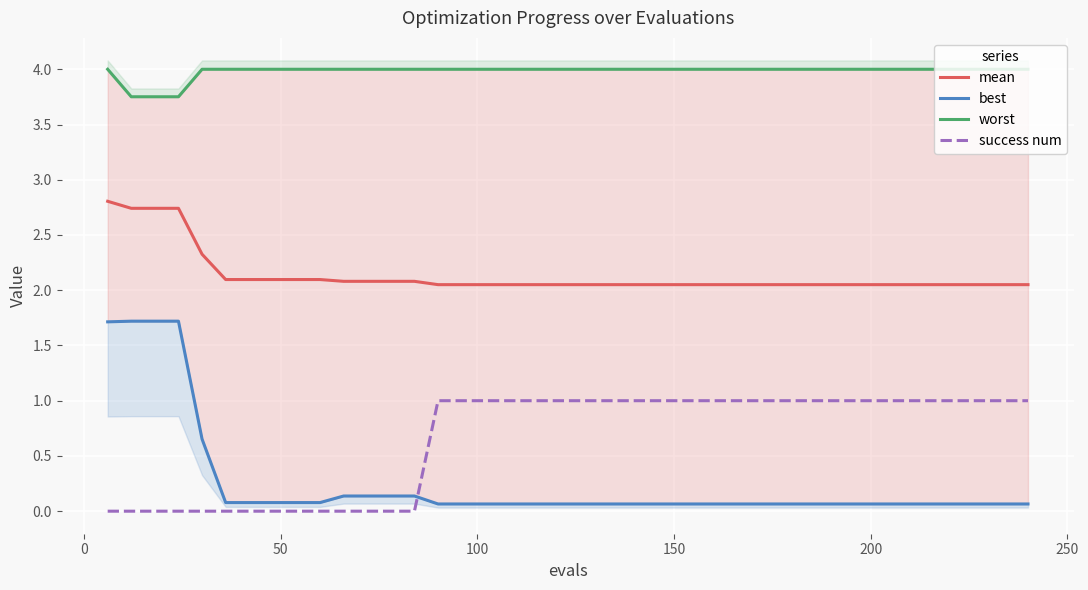

True or false: worst and success num intersect in this chart.

False